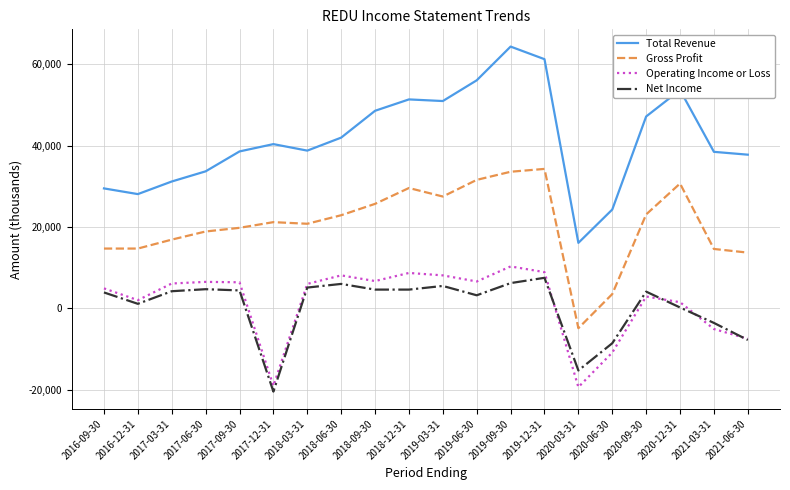

Is it true that Gross Profit equals 7579 at 2017-03-31?

False